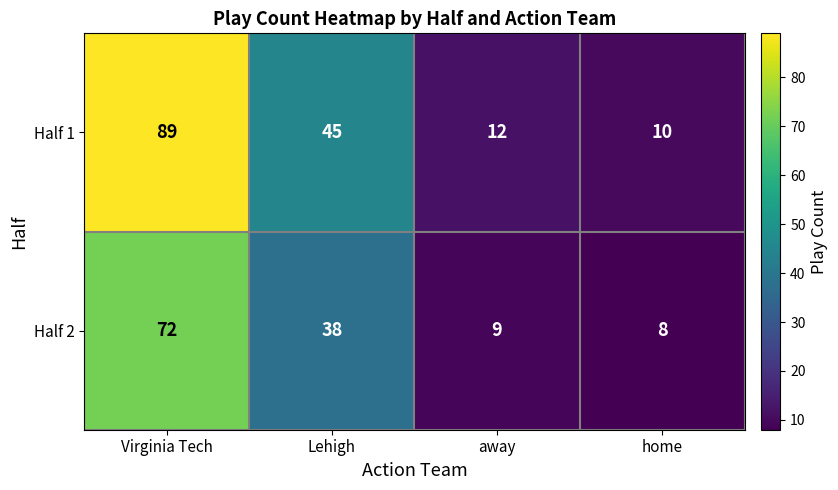

What is the sum of all Half 1 values?

156